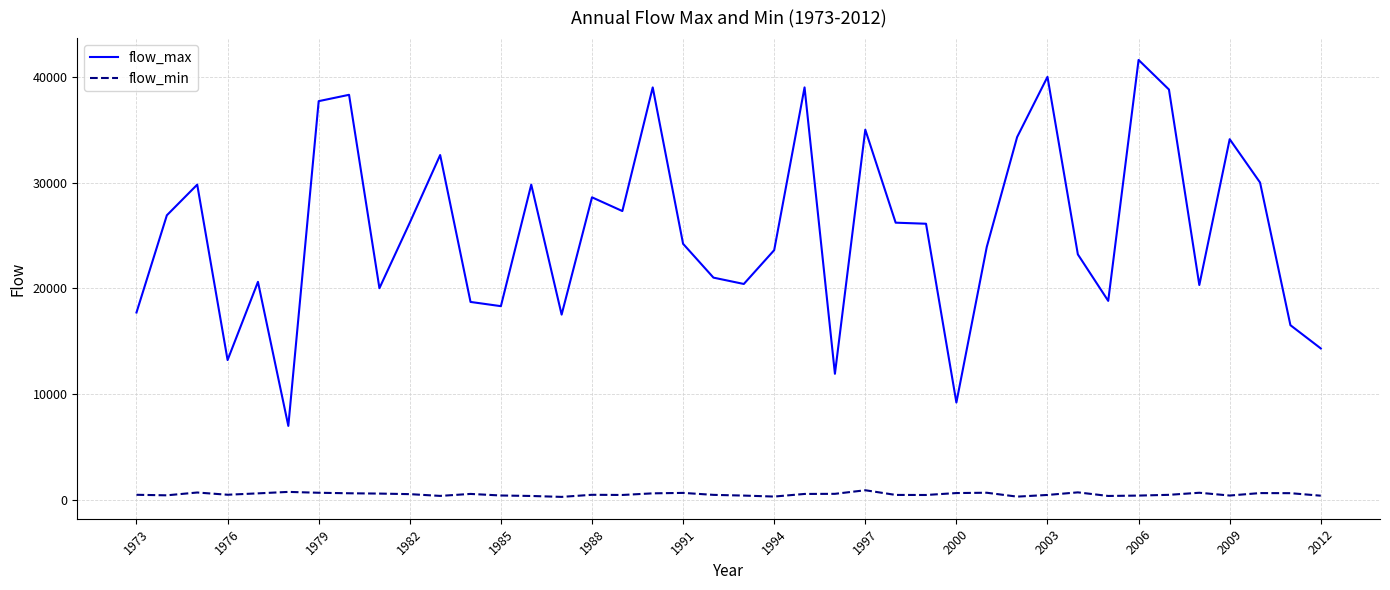

What is the maximum value shown in the chart?

41600